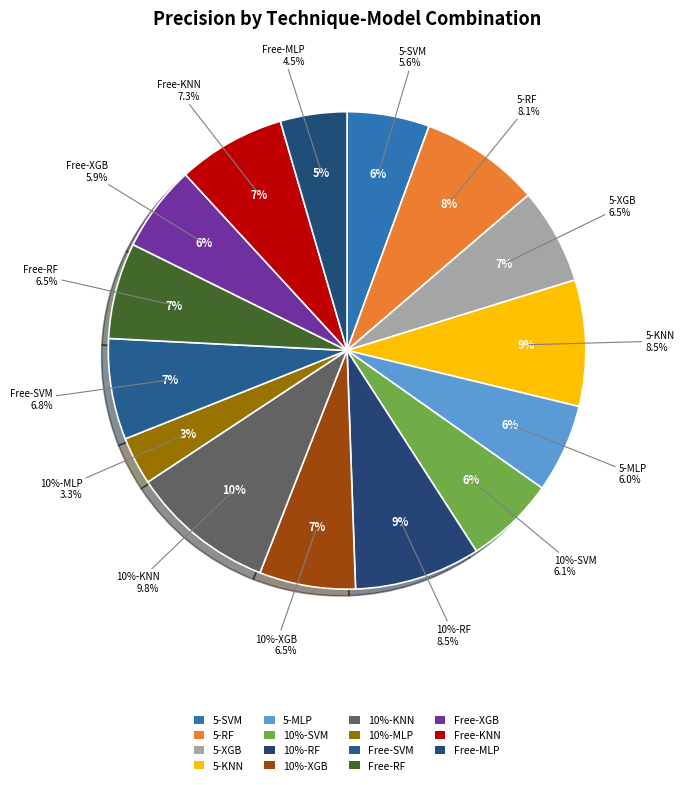

Is 10%-XGB the majority of the pie?

No